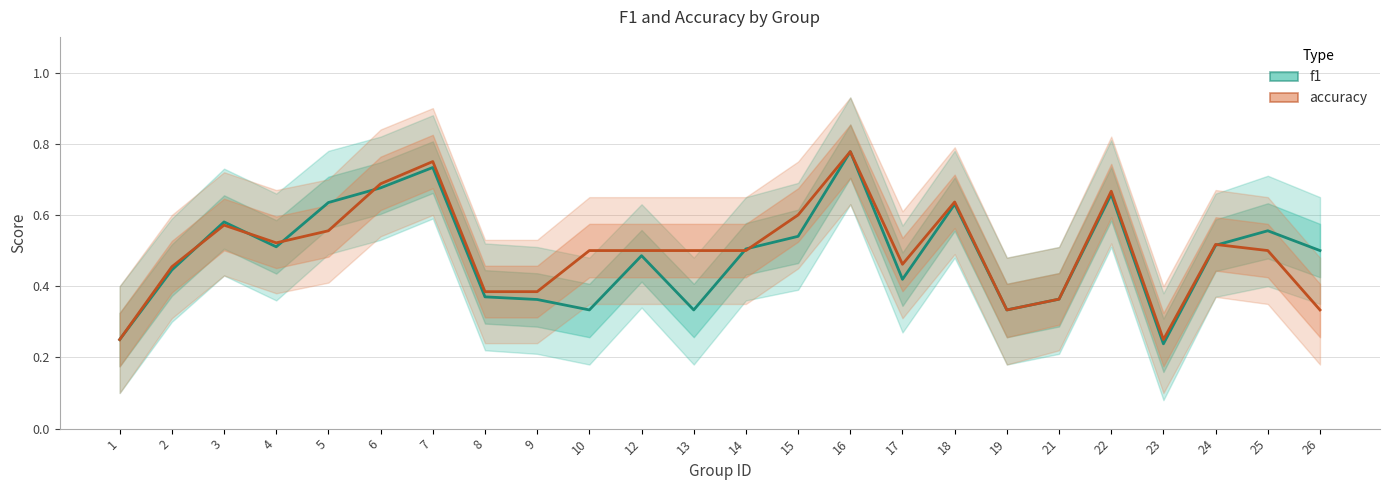

How many times do accuracy and f1 cross each other?

7